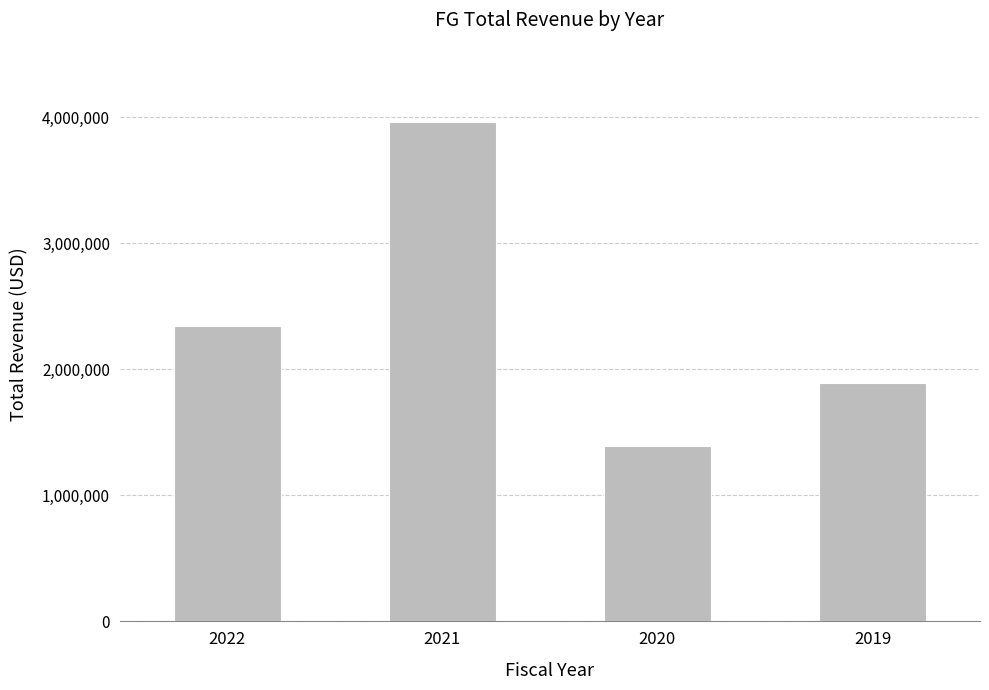

Reading left to right, extract all data points from this chart.

2022=2340000	2021=3962000	2020=1388000	2019=1894000